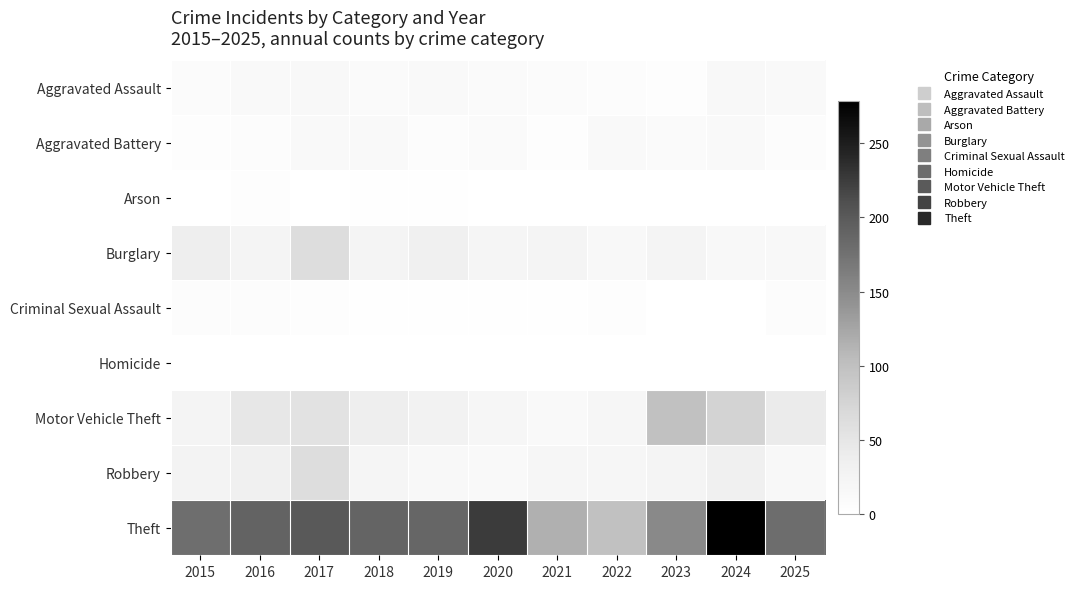

What is the greatest value displayed?

278